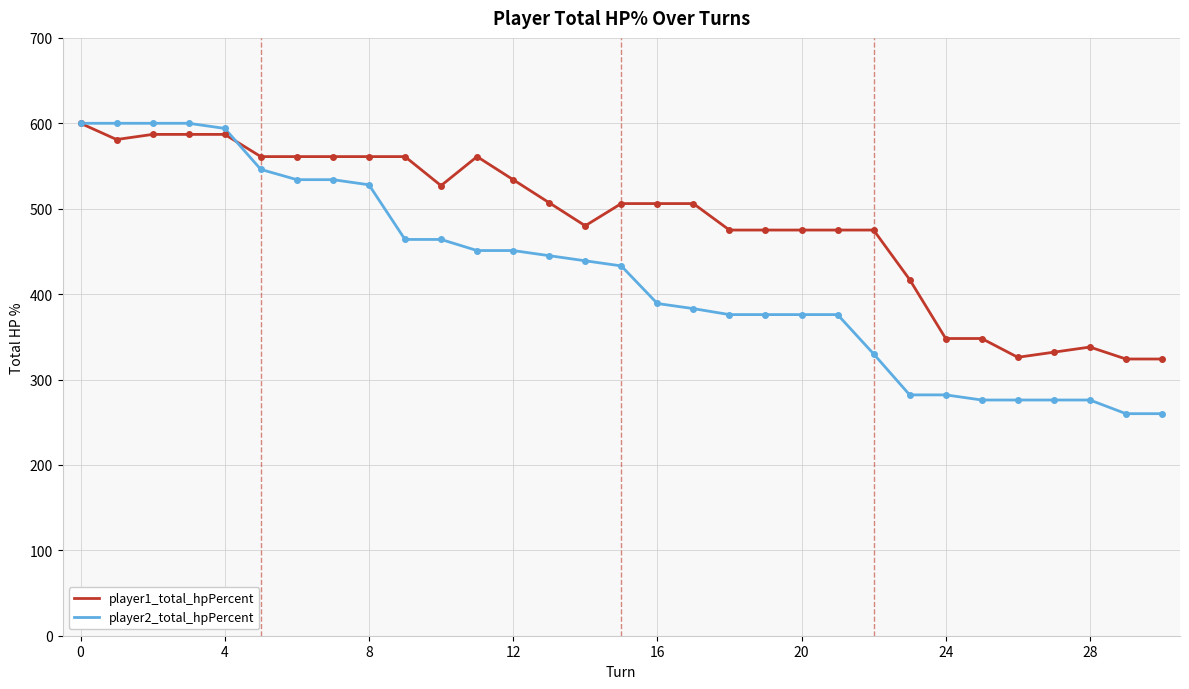

What is the greatest value displayed?

600